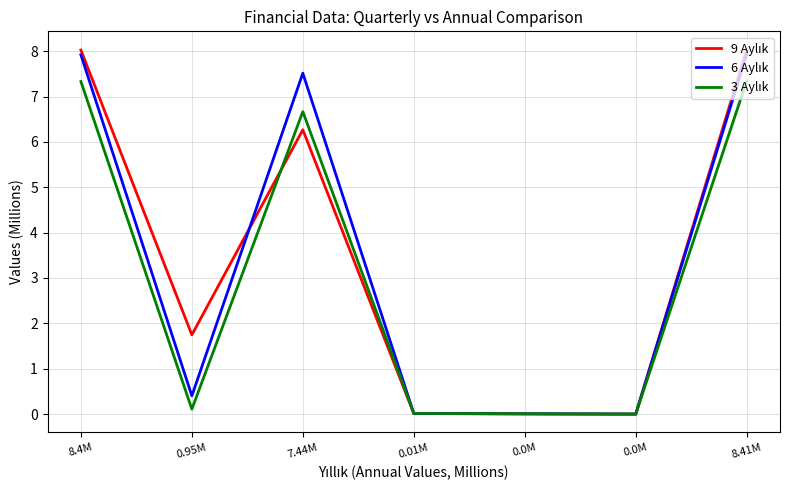

Is this an area chart (filled region under the line)?

No